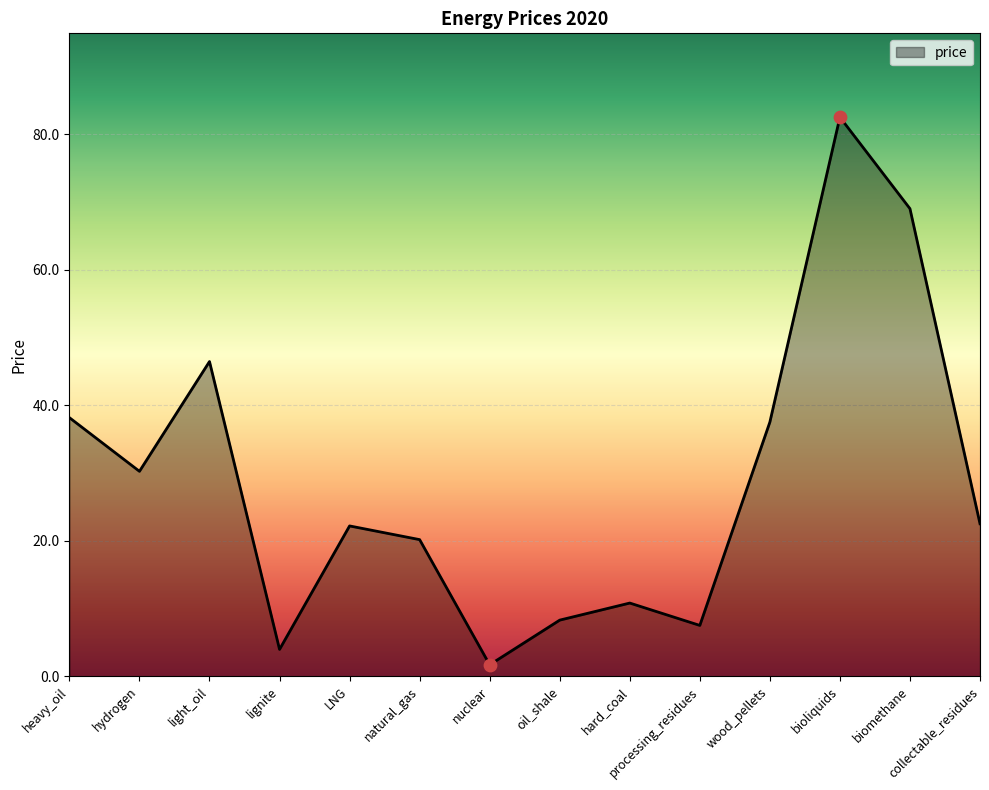

What is the change in value from wood_pellets to bioliquids?

+45.0